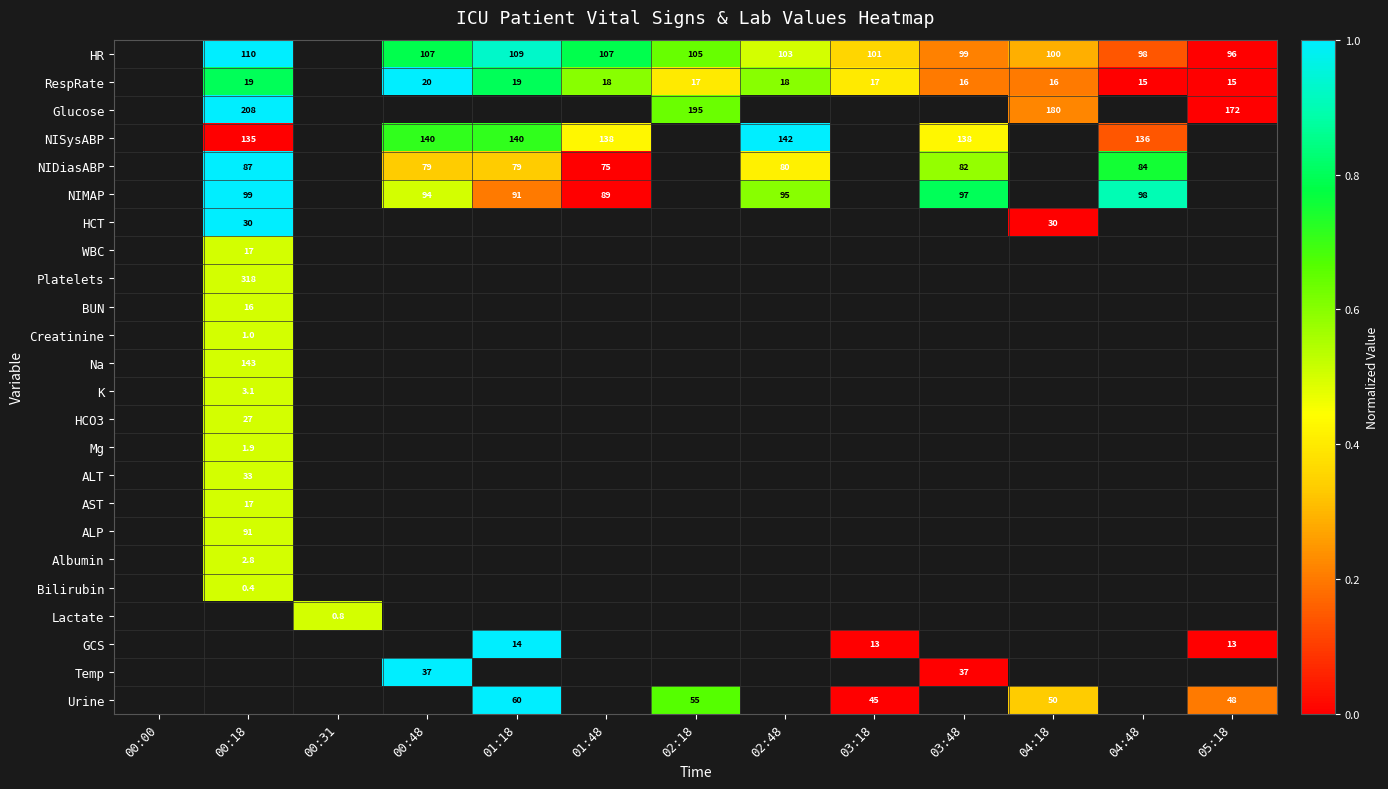

The NIDiasABP series shows 79.0 at 01:18. True or false?

True